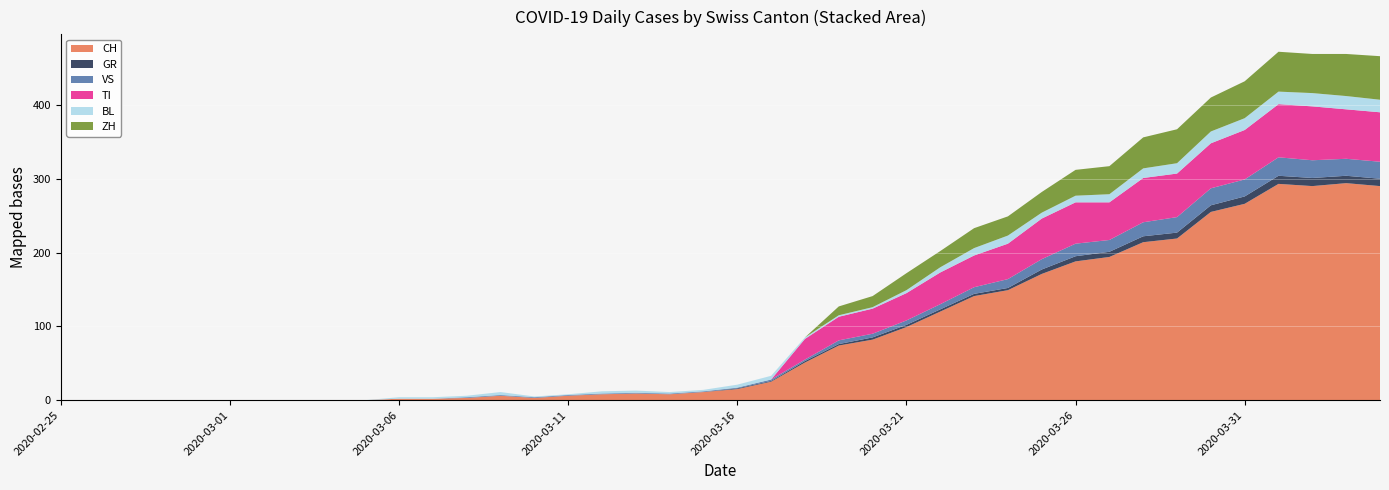

What is the highest value of the CH series?

294